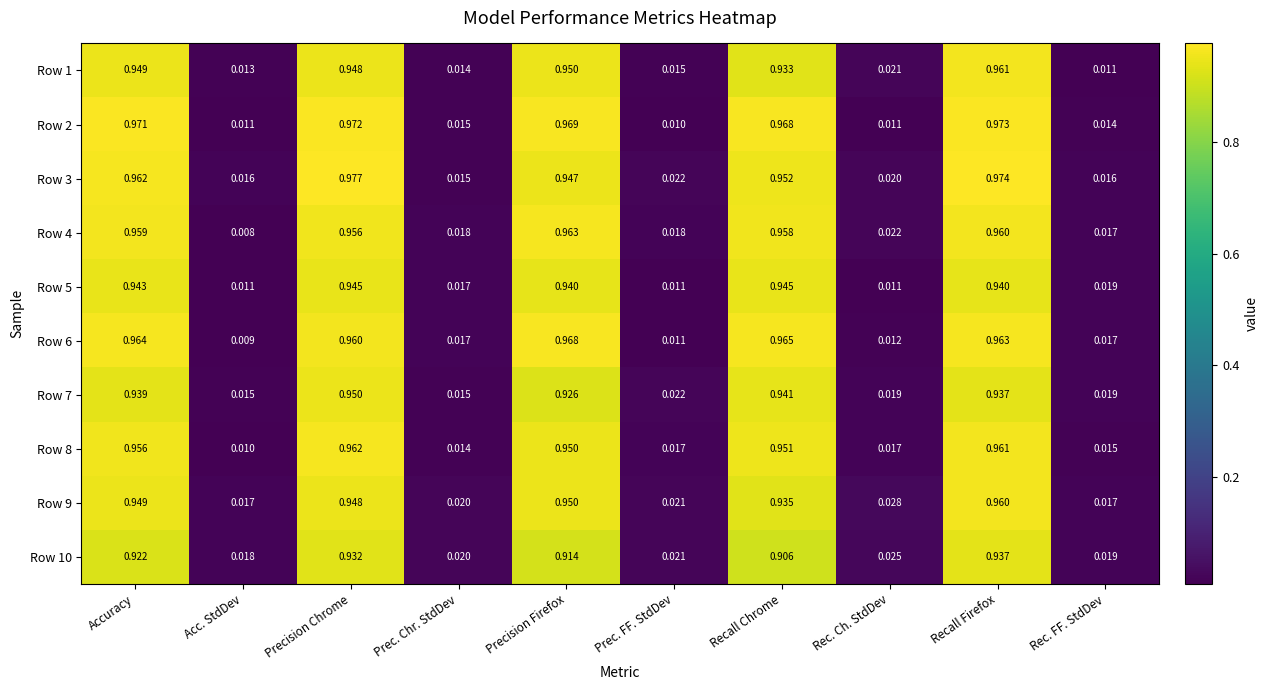

At which category is the sum across all series the highest?

Recall Firefox